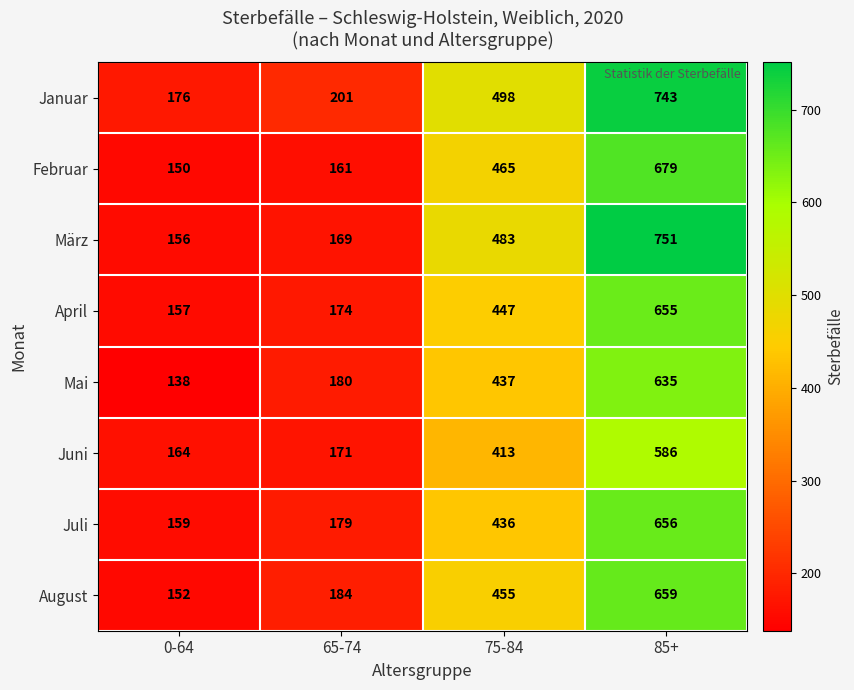

Between 0-64 and 75-84, which series saw the biggest shift?

März